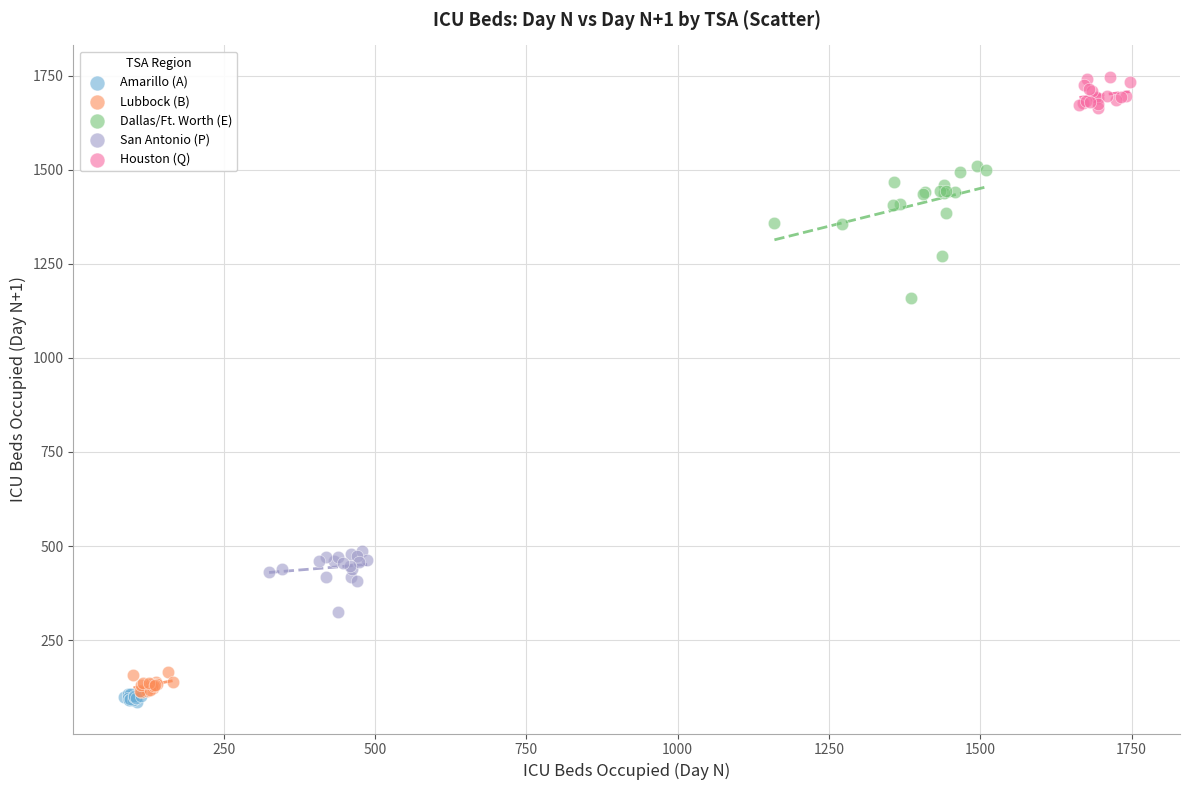

Which series has the largest Y range (max minus min)?

Dallas/Ft. Worth (E)